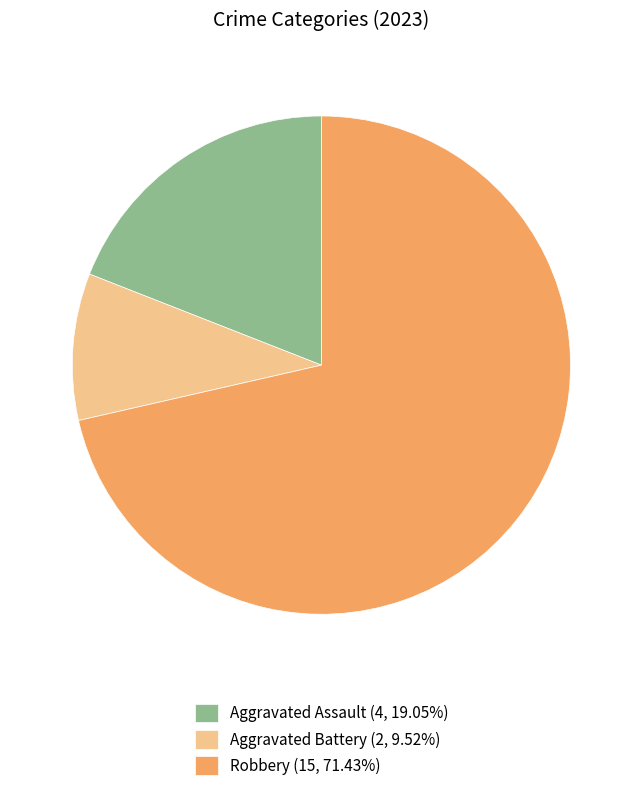

Does Aggravated Assault (4, 19.05%) represent more than half of the total?

No